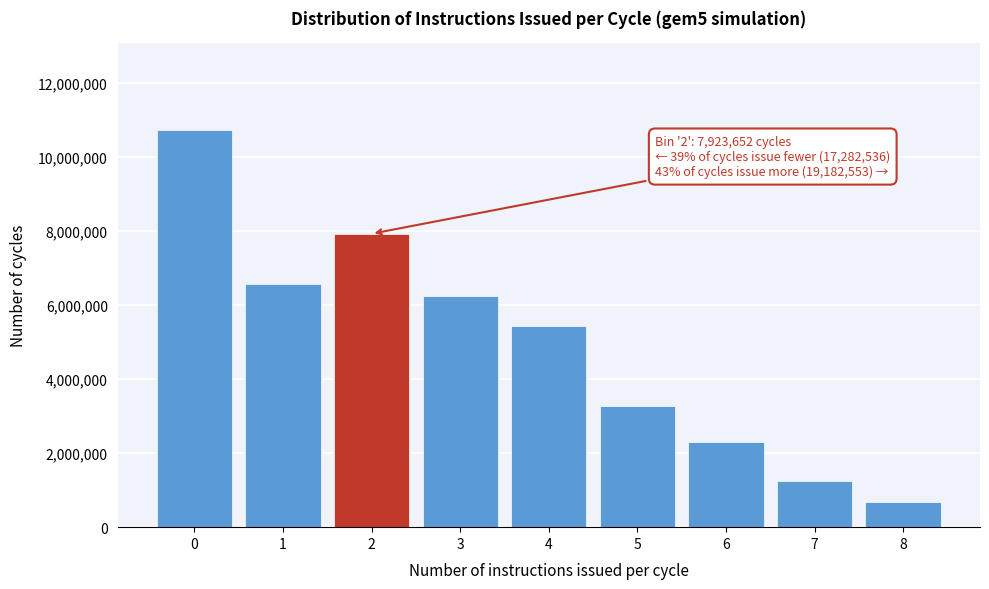

Reading left to right, extract all data points from this chart.

0=10717668	1=6564868	2=7923652	3=6238589	4=5443767	5=3278460	6=2299551	7=1240667	8=681519